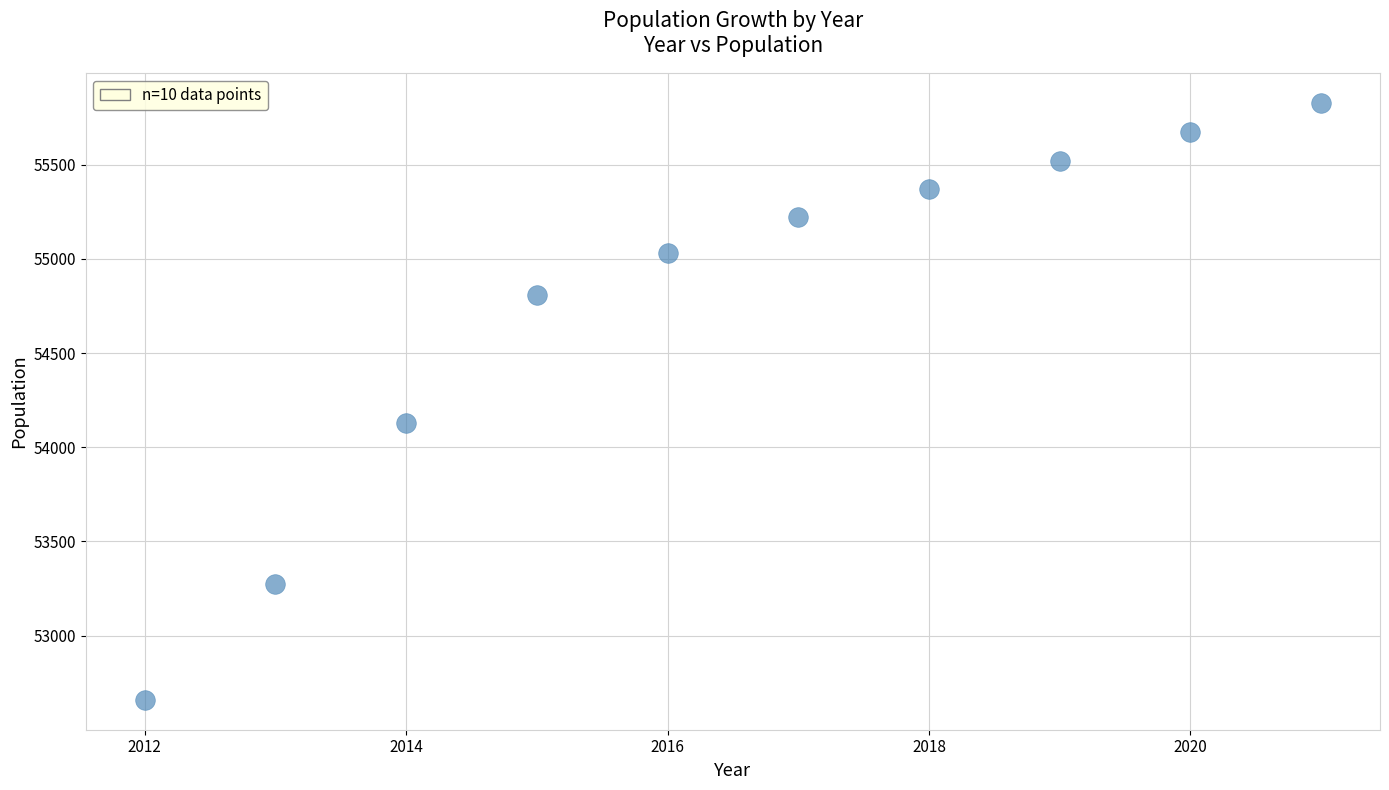

What Y value in the scatter plot is closest to 54243?

54130